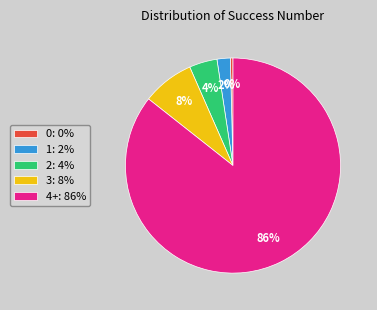

Which category has the biggest portion of the pie?

4+